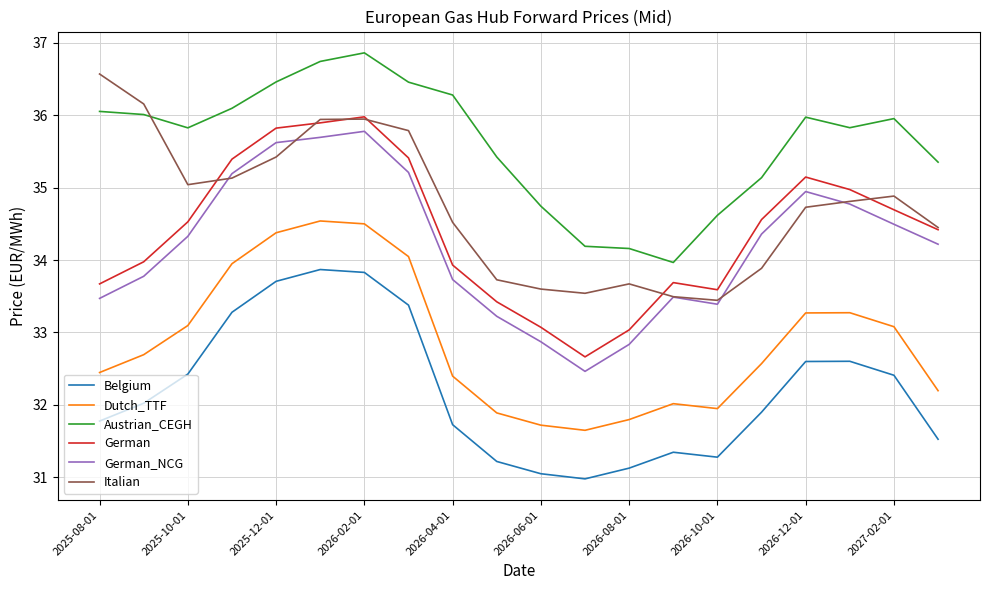

What is the minimum value for Dutch_TTF?

31.7